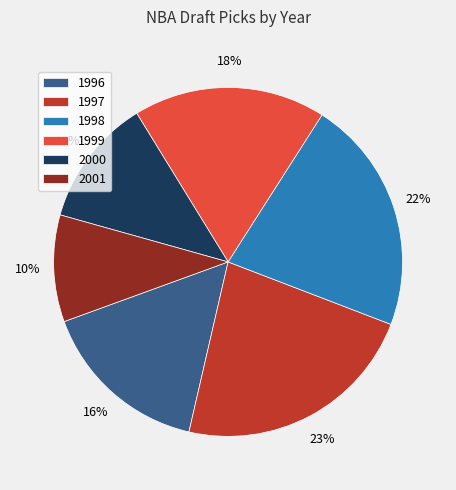

Rank the categories by value from highest to lowest.

1997, 1998, 1999, 1996, 2000, 2001